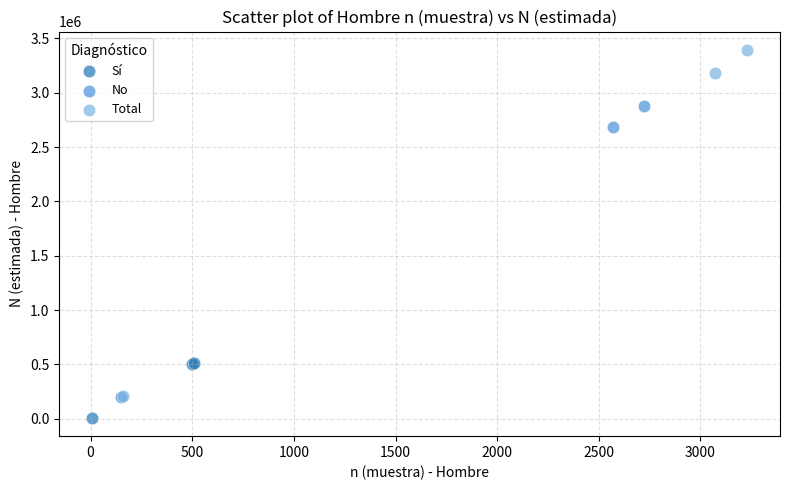

What are all the series names shown in the legend?

Sí, No, Total